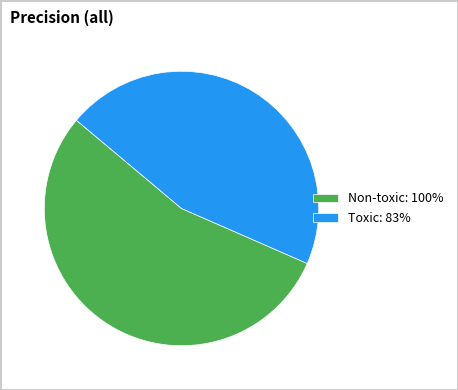

What is the ratio of the value at Toxic: 83% to the value at Non-toxic: 100%?

0.8